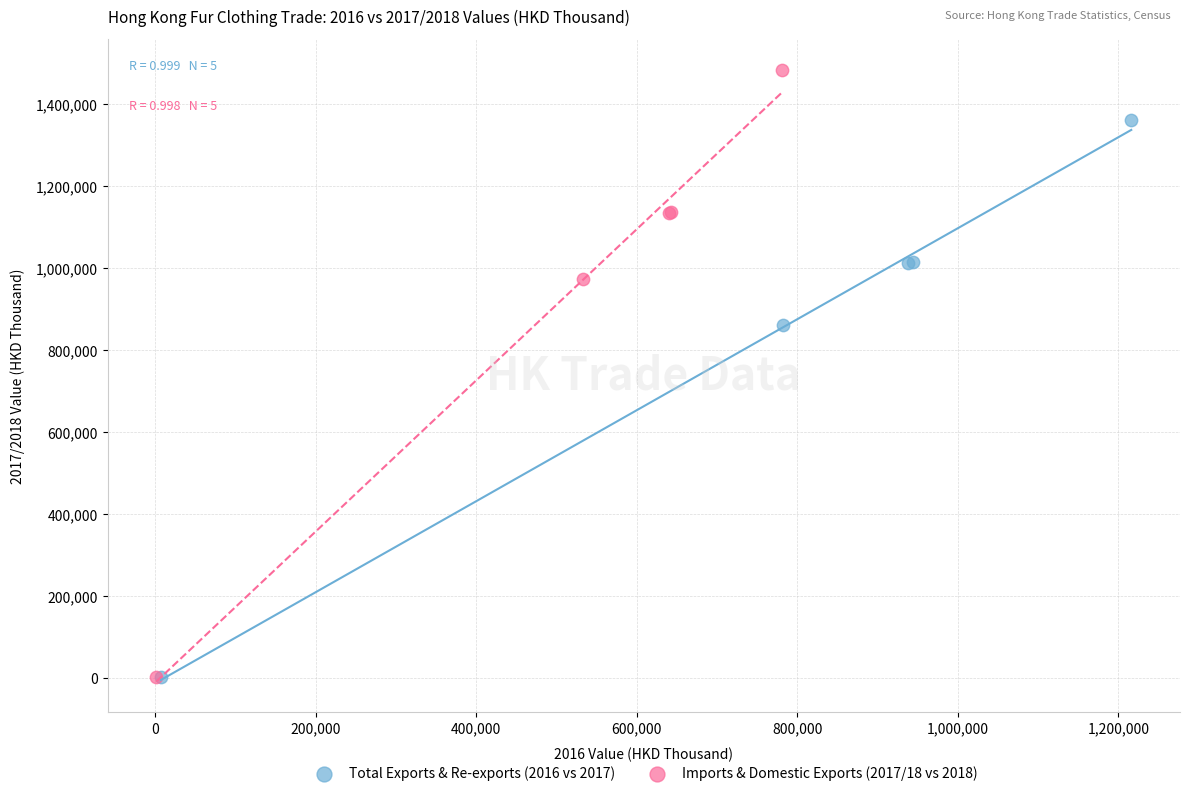

Which series reaches the maximum Y coordinate?

Imports & Domestic Exports (2017/18 vs 2018)